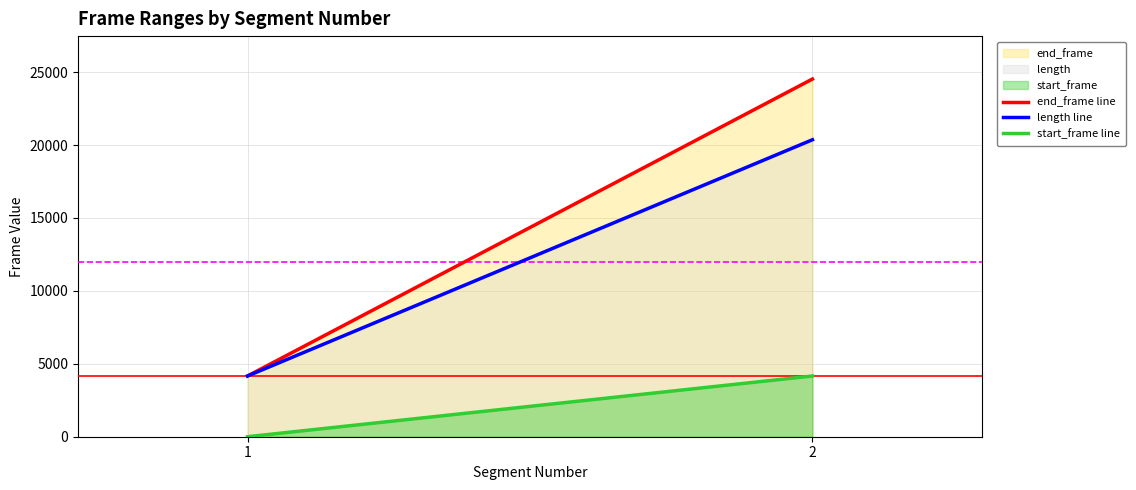

How many categories are shown in the chart?

2